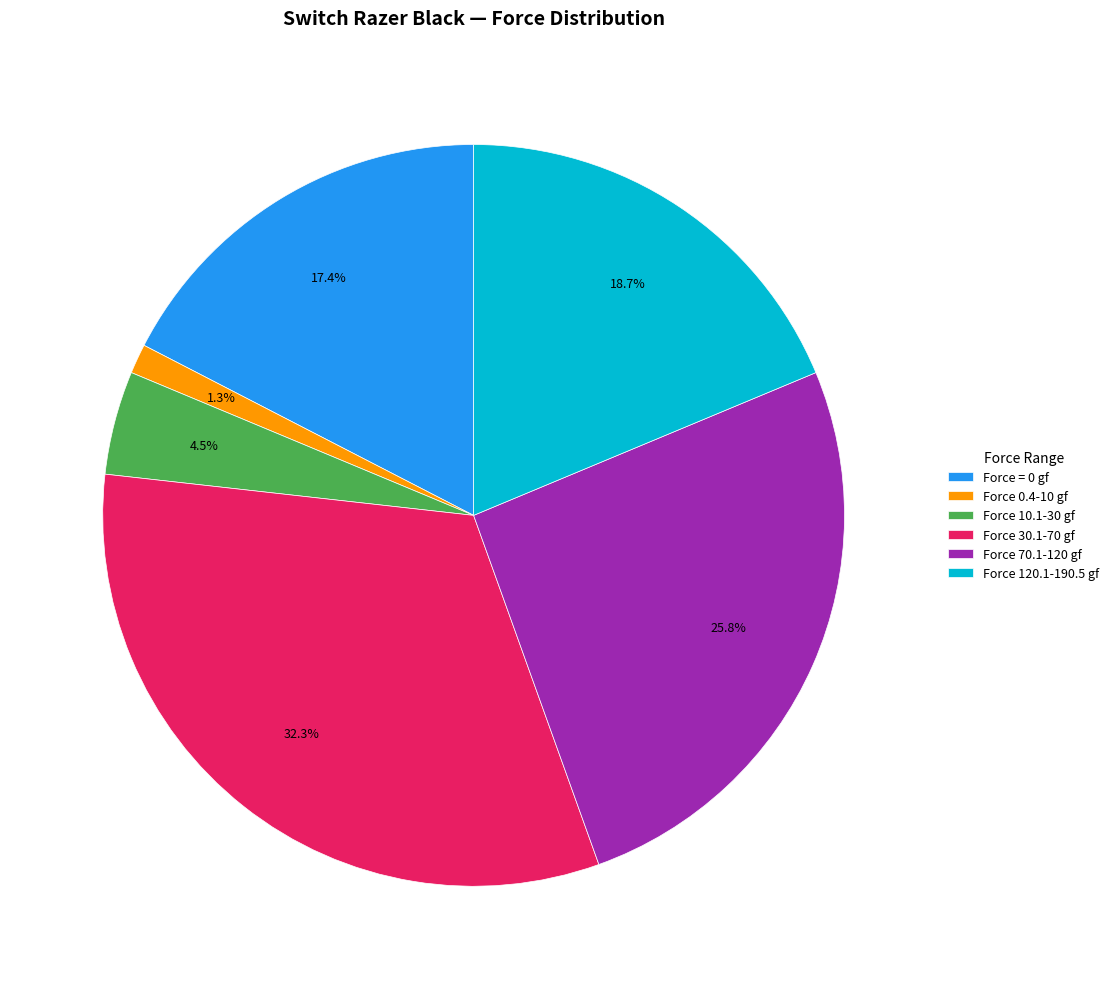

Rank the categories by value from lowest to highest.

Force 0.4-10 gf, Force 10.1-30 gf, Force = 0 gf, Force 120.1-190.5 gf, Force 70.1-120 gf, Force 30.1-70 gf